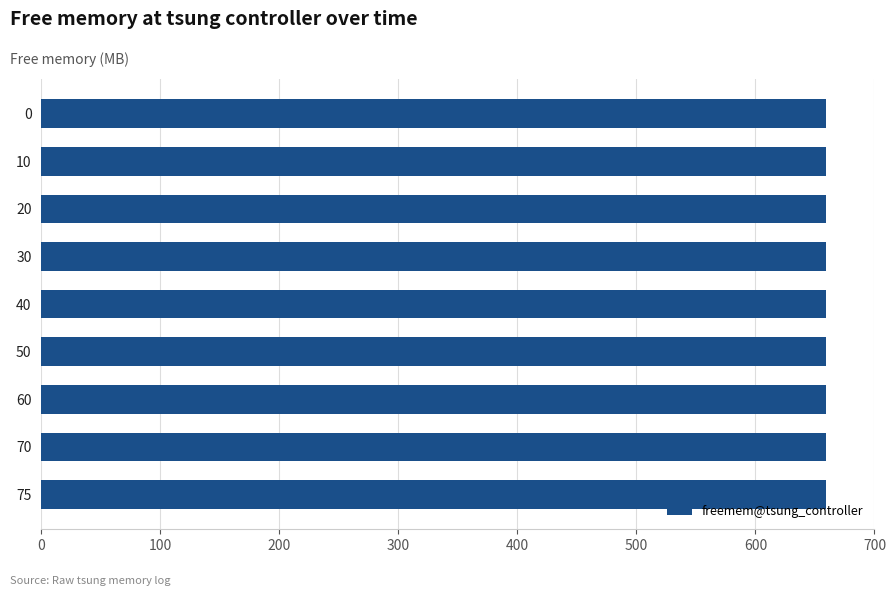

The chart shows a value of 369.4 at 20. True or false?

False